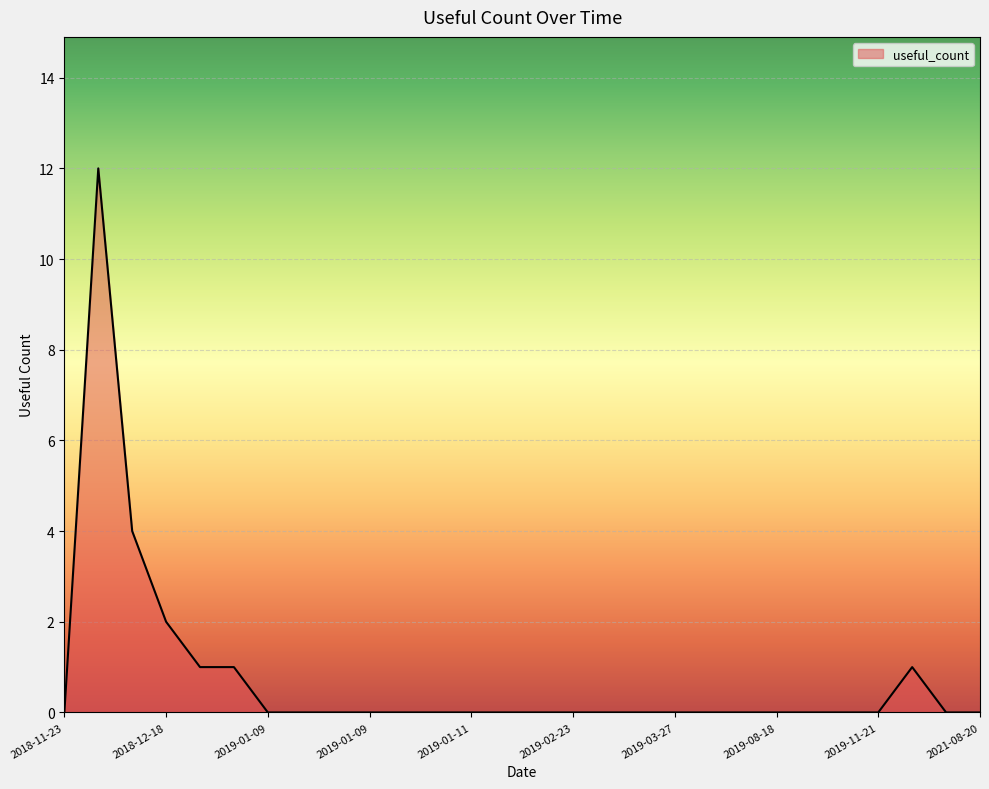

What is the maximum value shown in the chart?

12